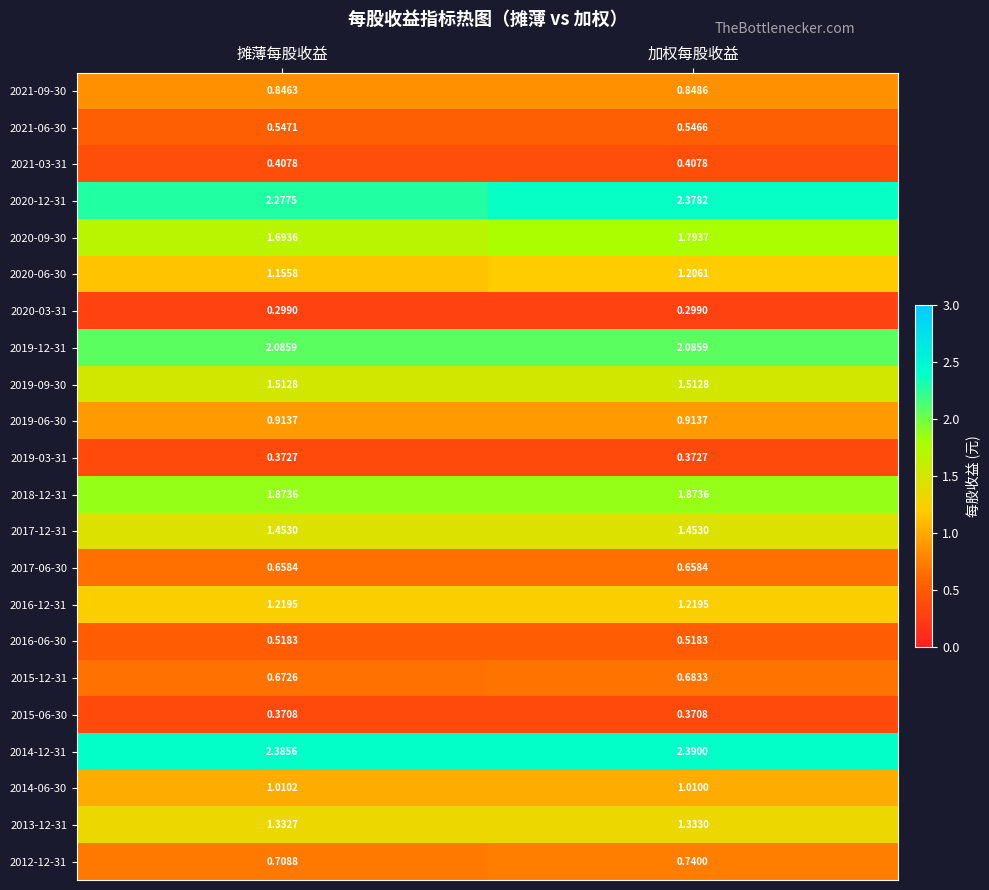

Count the number of categories in the chart.

2